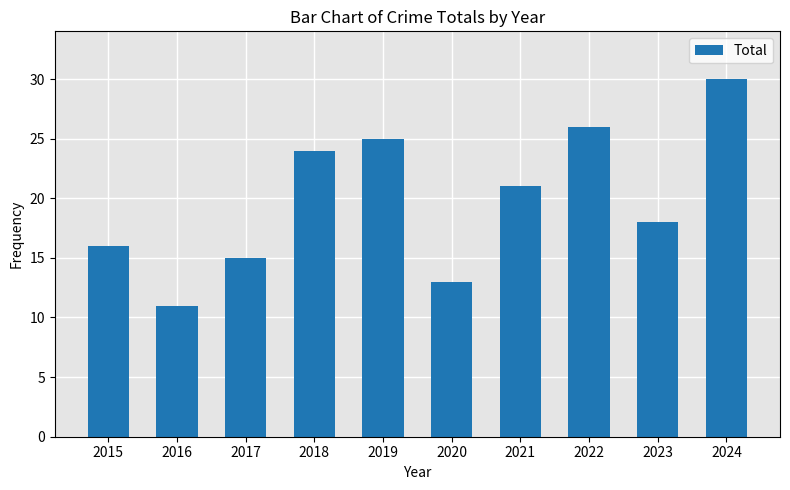

At which label is the value closest to 20?

2021